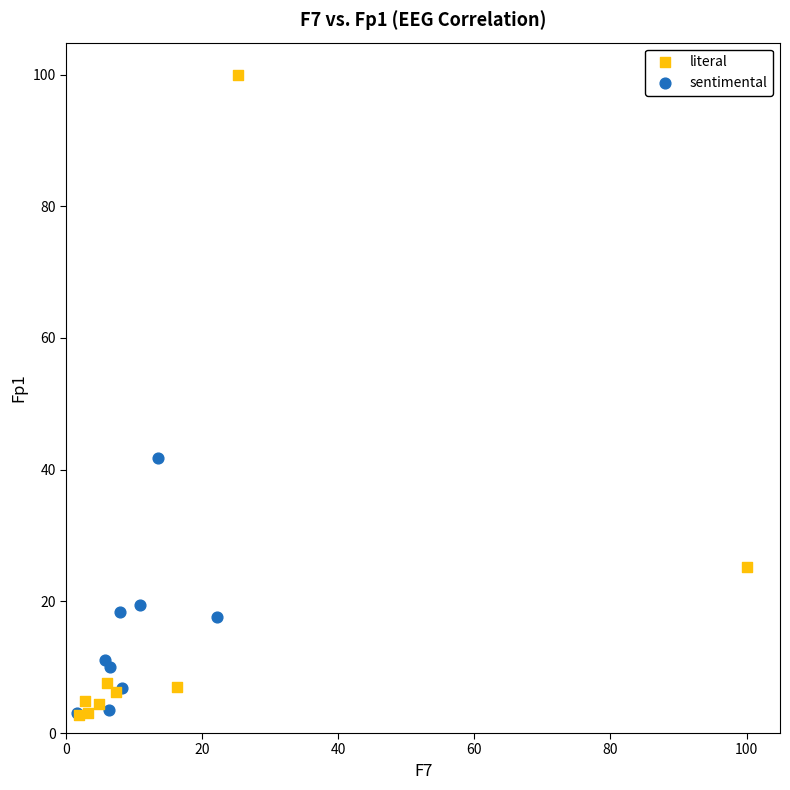

What are all the series names shown in the legend?

literal, sentimental